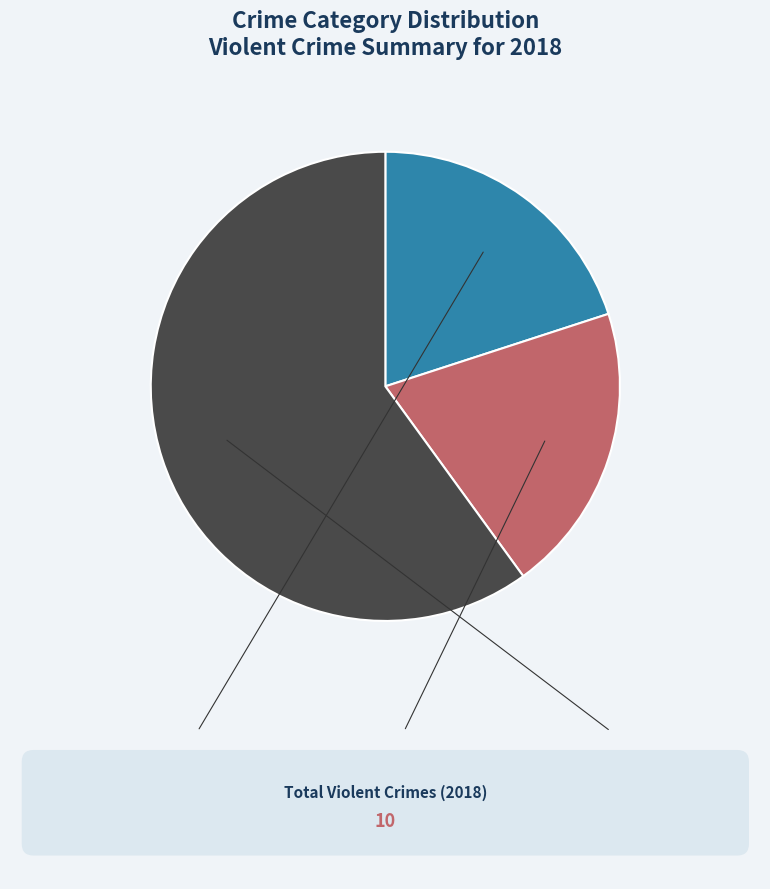

Does Robbery represent more than half of the total?

Yes